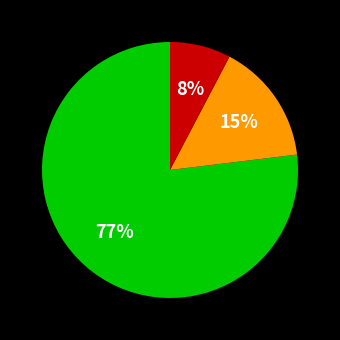

Is there any slice that represents more than half of the pie?

Yes